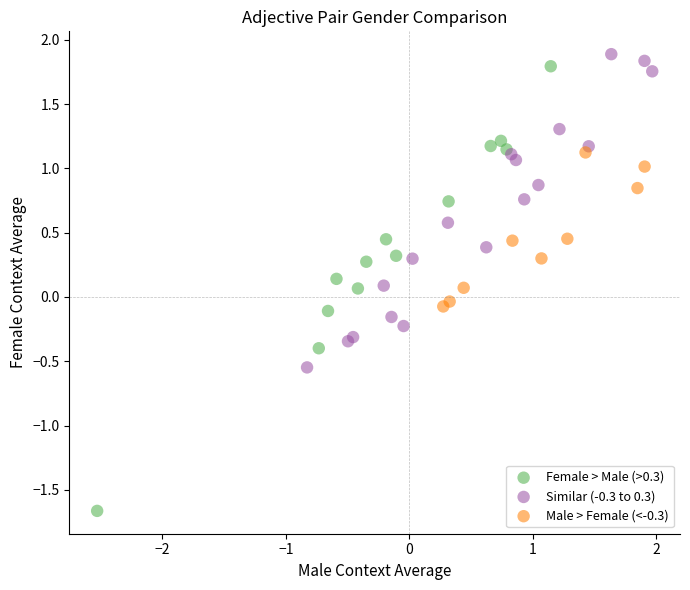

What are all the series names shown in the legend?

Female > Male (>0.3), Similar (-0.3 to 0.3), Male > Female (<-0.3)